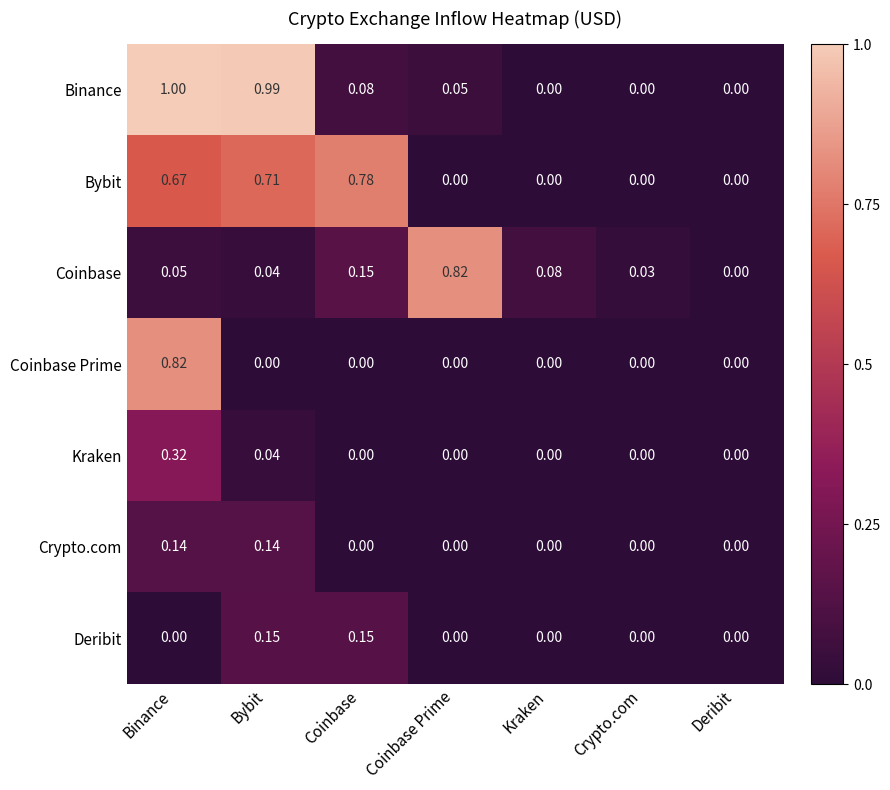

Is the value of Deribit at Coinbase greater than the value of Crypto.com at Deribit?

Yes